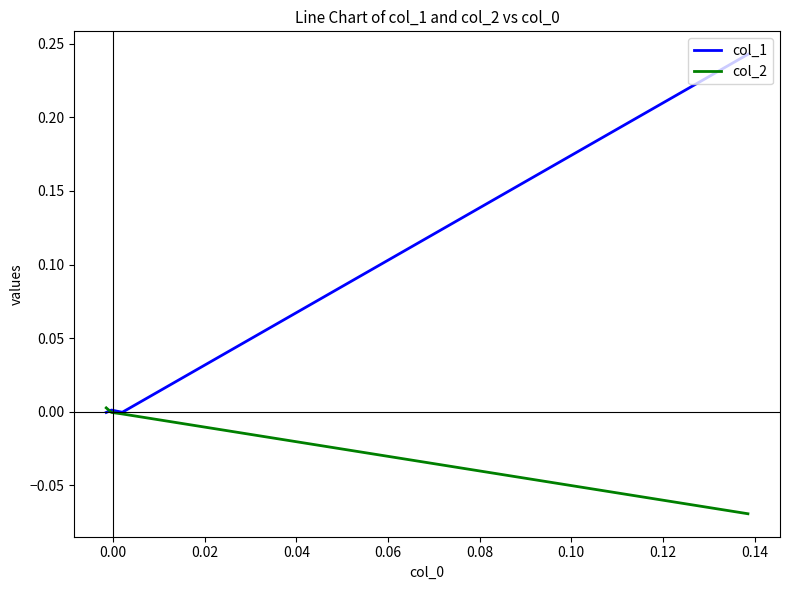

List the series in order of their peak value, lowest first.

col_2, col_1